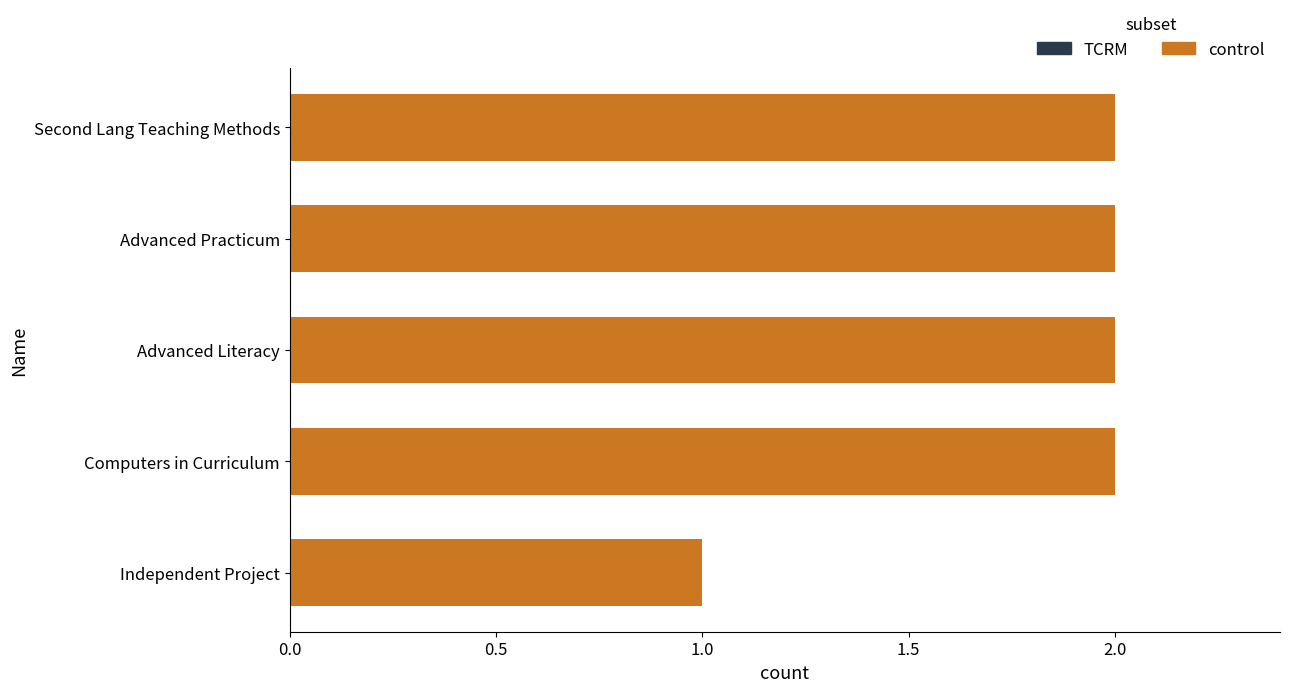

What is the change in value from Independent Project to Advanced Literacy?

+1